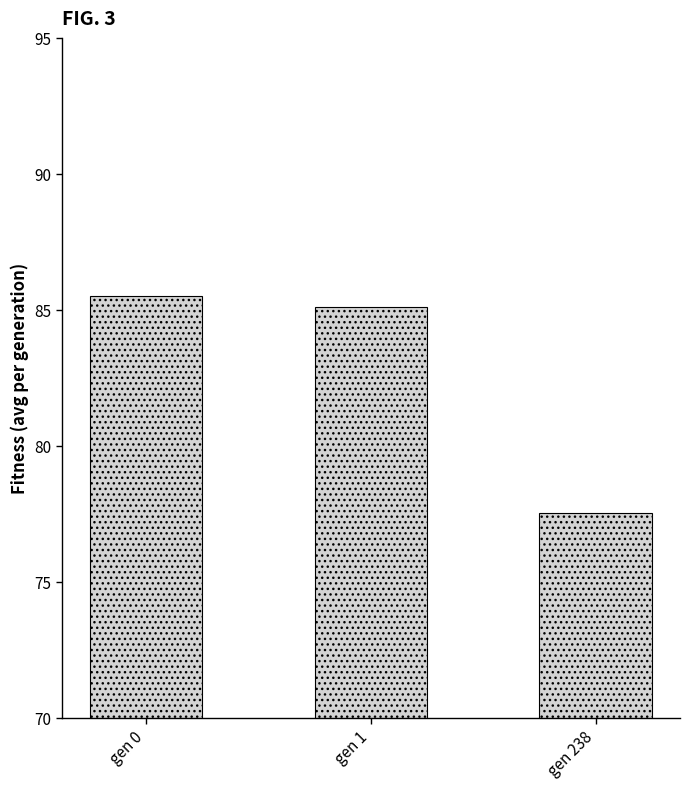

Are the bars horizontal?

No